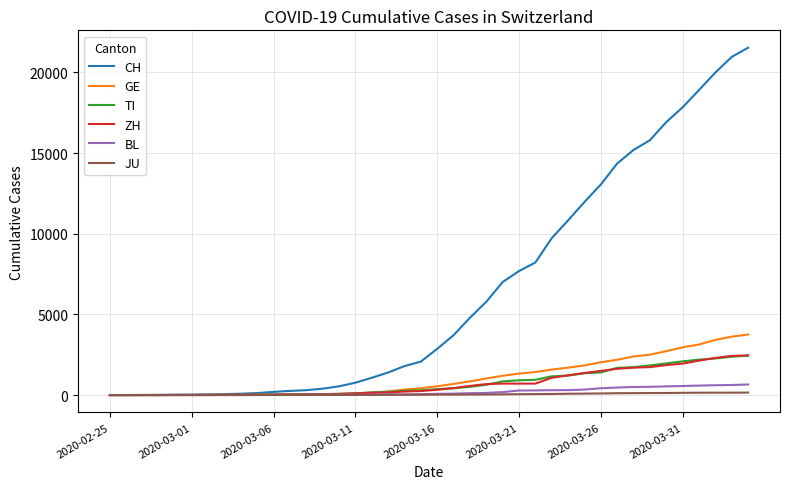

What is the highest value of the GE series?

3753